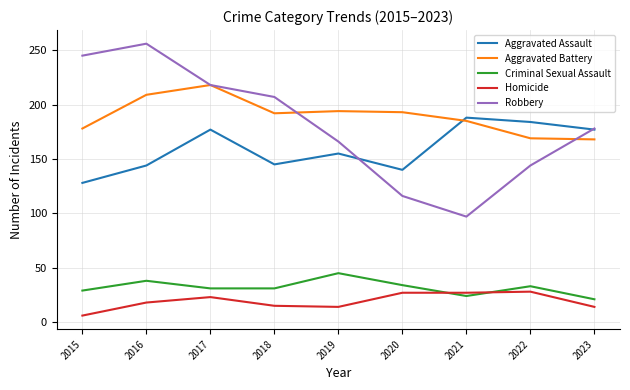

Which series changed the most between 2020 and 2021?

Aggravated Assault